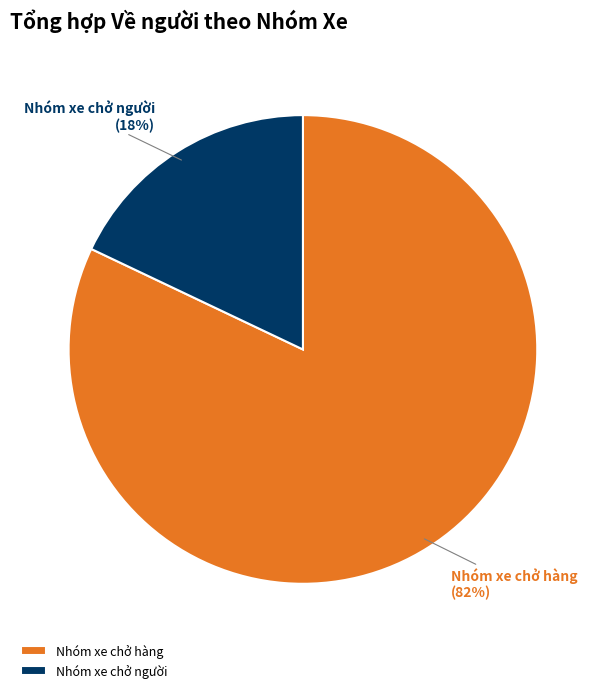

The Nhóm xe chở người slice represents 18% of the pie. True or false?

True